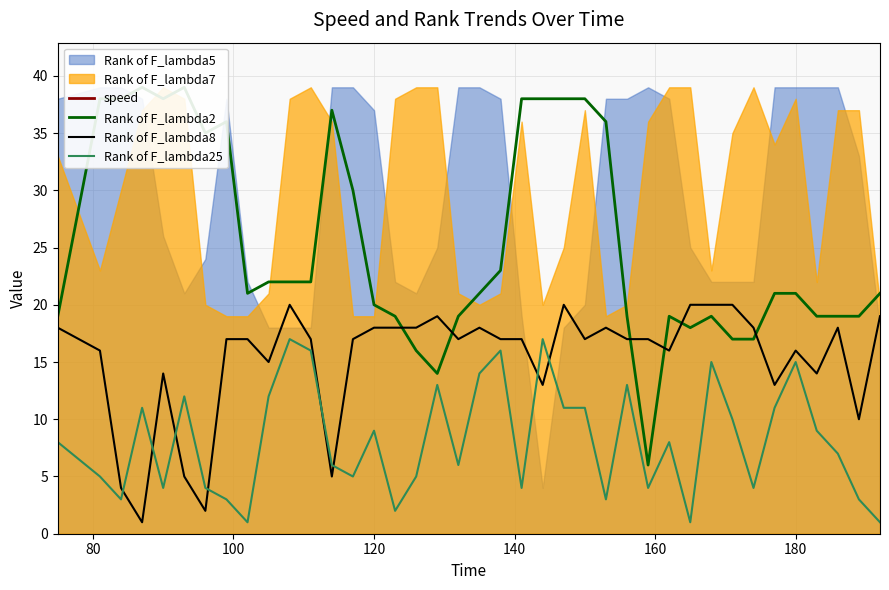

Is it true that Rank of F_lambda25 equals 9 at 120?

True